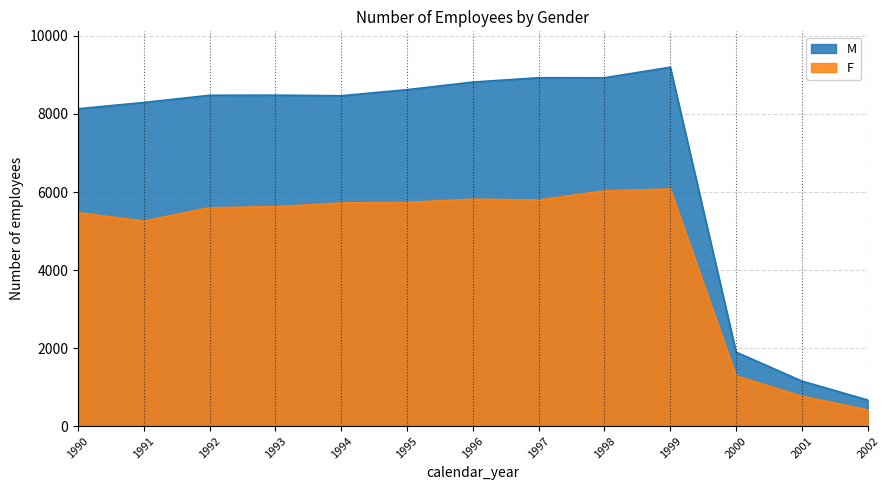

Which category has the highest value across all series?

1999